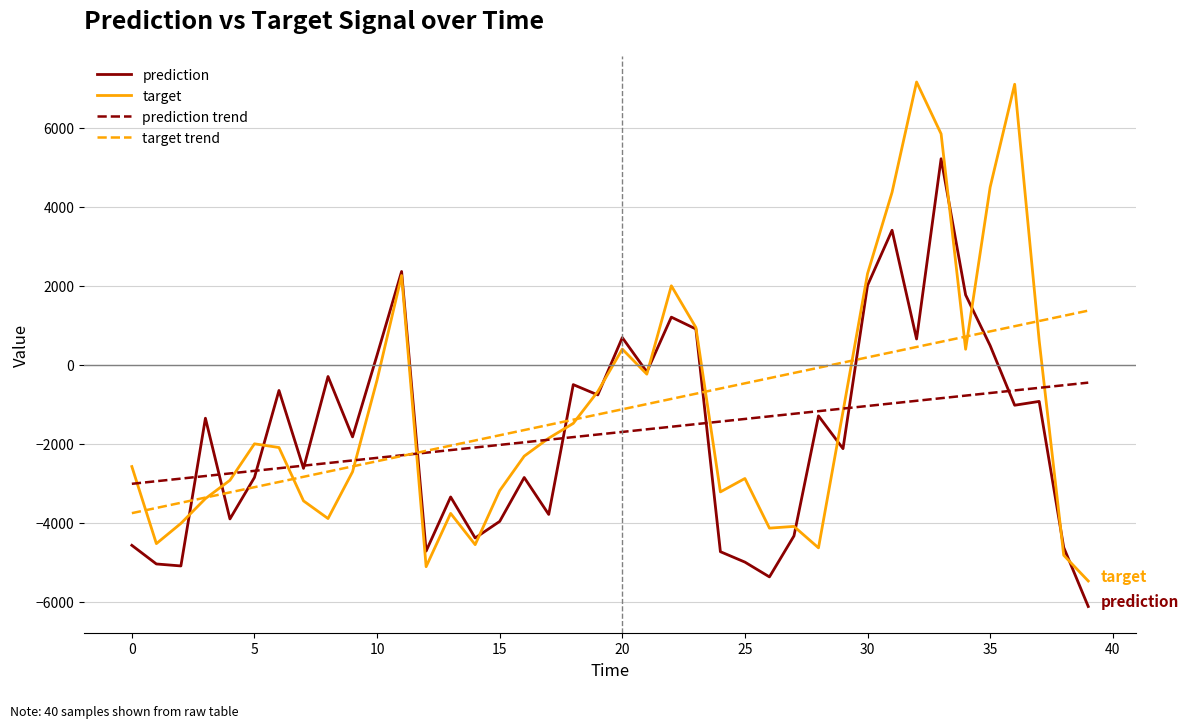

List the series in order of their peak value, highest first.

target, prediction, target trend, prediction trend